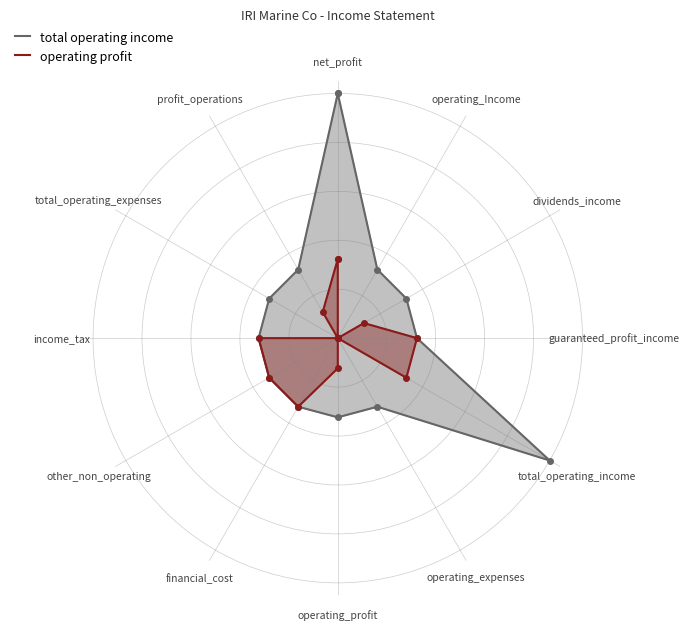

What is the difference between the second highest and second lowest values in the operating profit series?

3.2